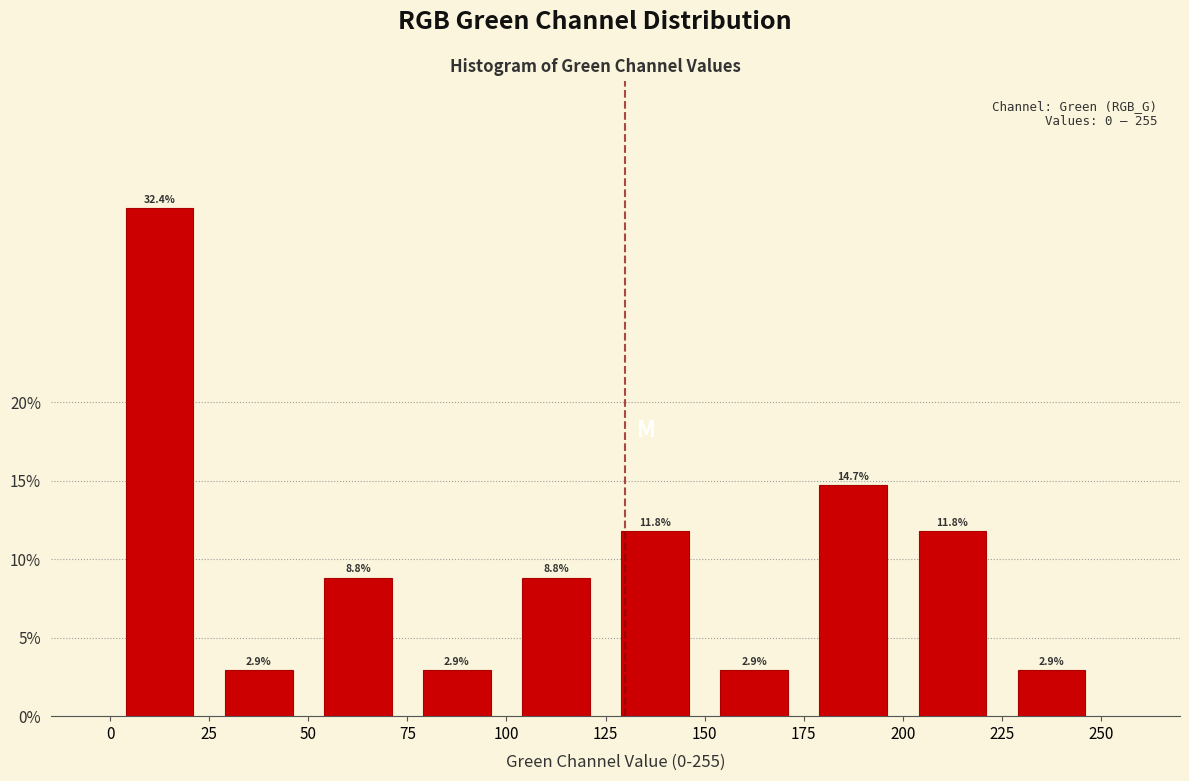

Reading left to right, transcribe this chart: for each bar, give the range it covers on the x-axis and its height.

0 to 25: 32.4
25 to 50: 2.9
50 to 75: 8.8
75 to 100: 2.9
100 to 125: 8.8
125 to 150: 11.8
150 to 175: 2.9
175 to 200: 14.7
200 to 225: 11.8
225 to 250: 2.9